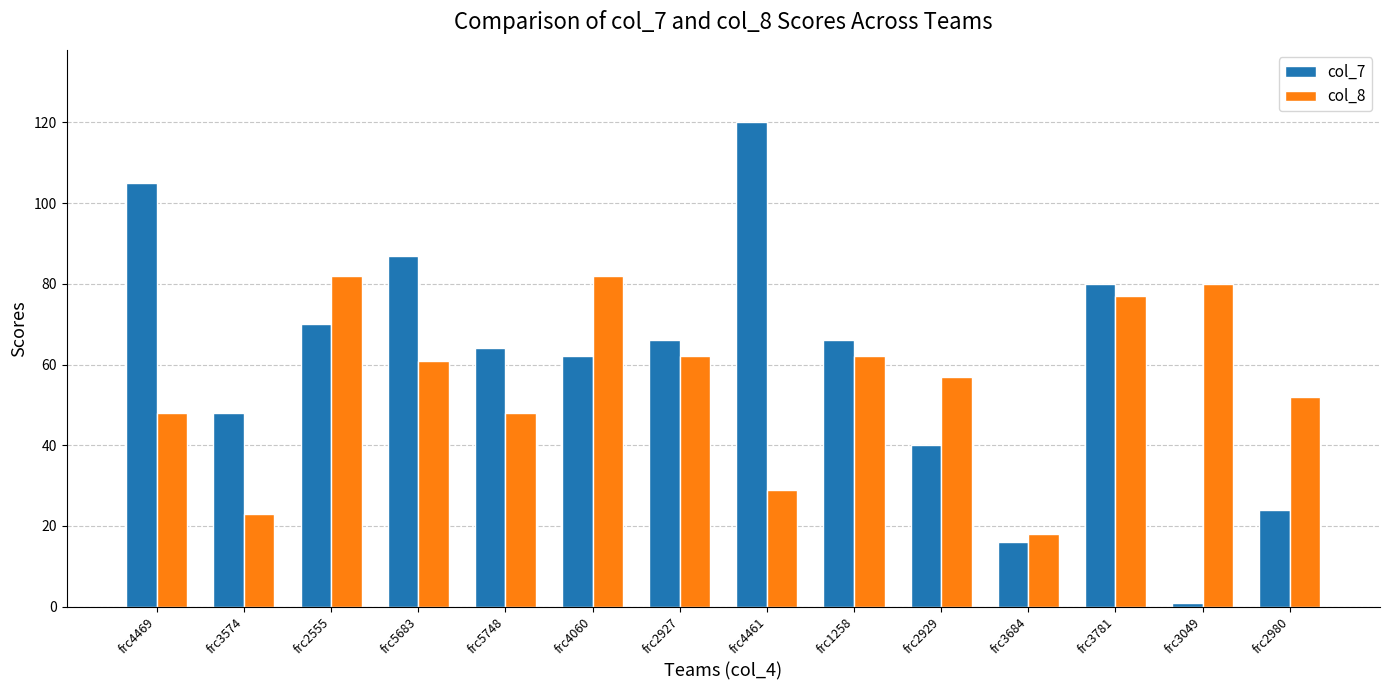

What is the lowest value of the col_8 series?

18